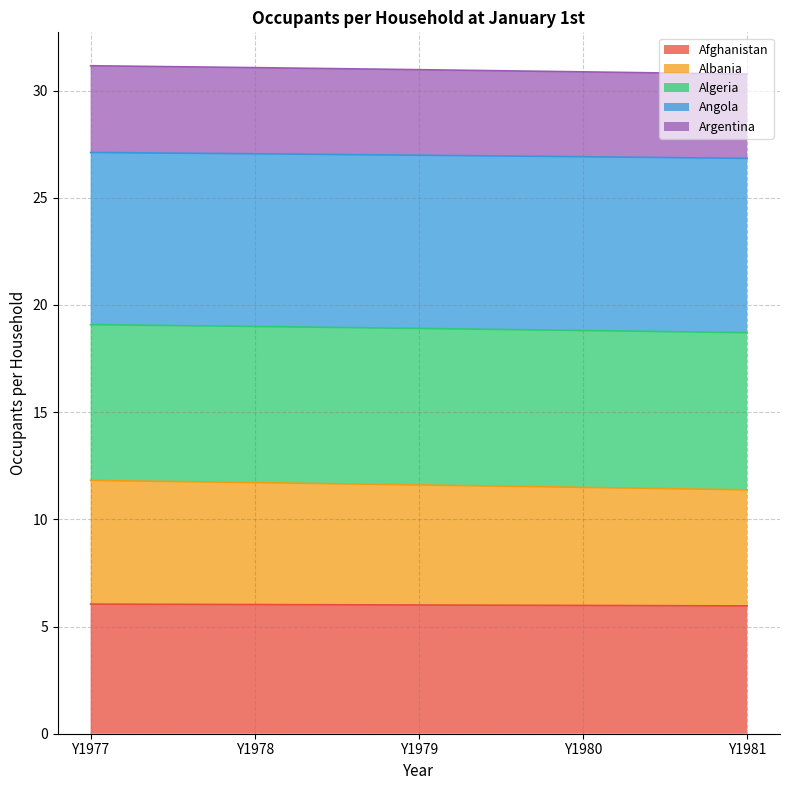

True or false: Angola has more than 1 points higher than both neighbors.

False